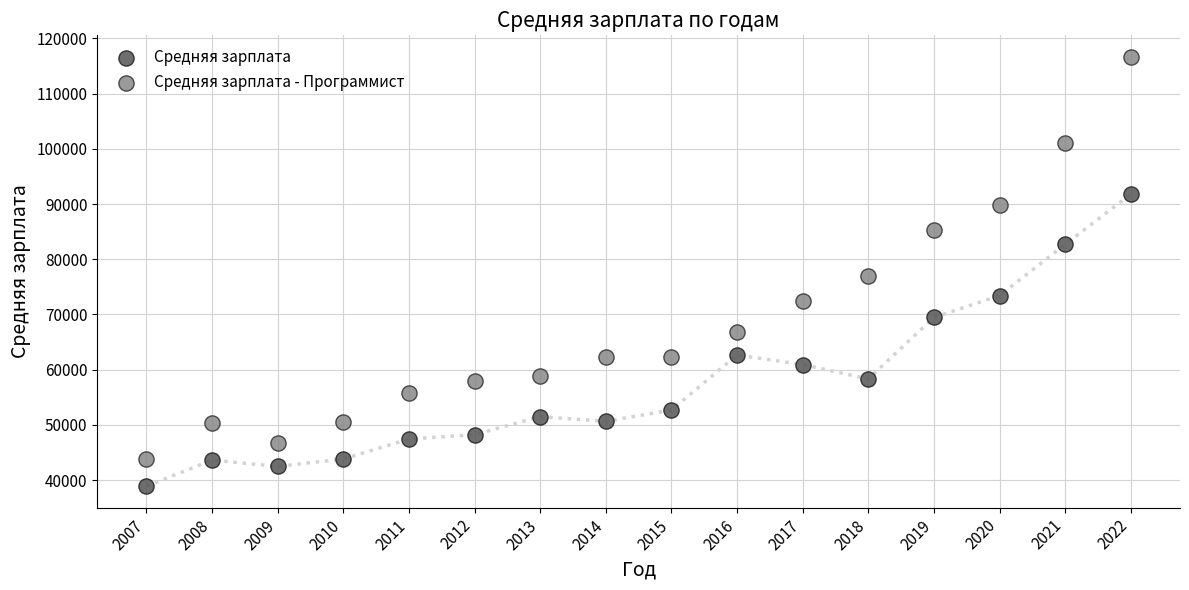

What is the X range (max minus min) for the scatter plot?

15